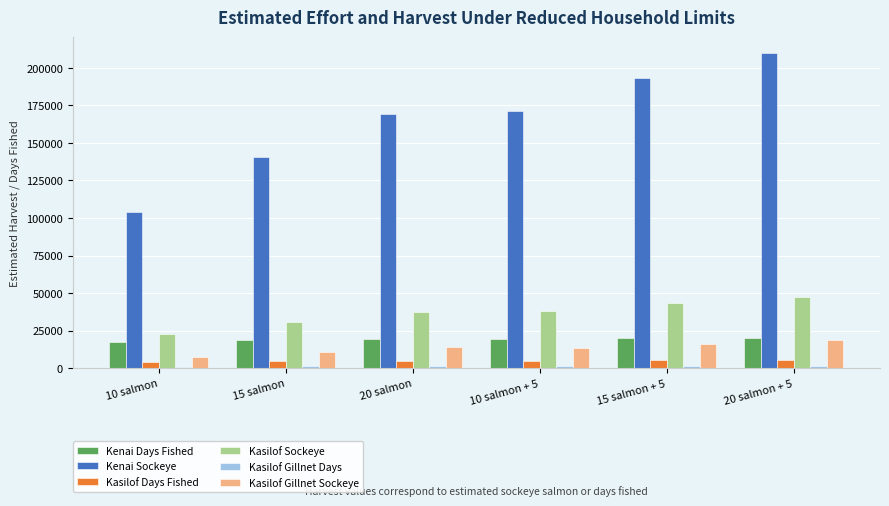

At how many categories does at least one series exceed 52402?

6